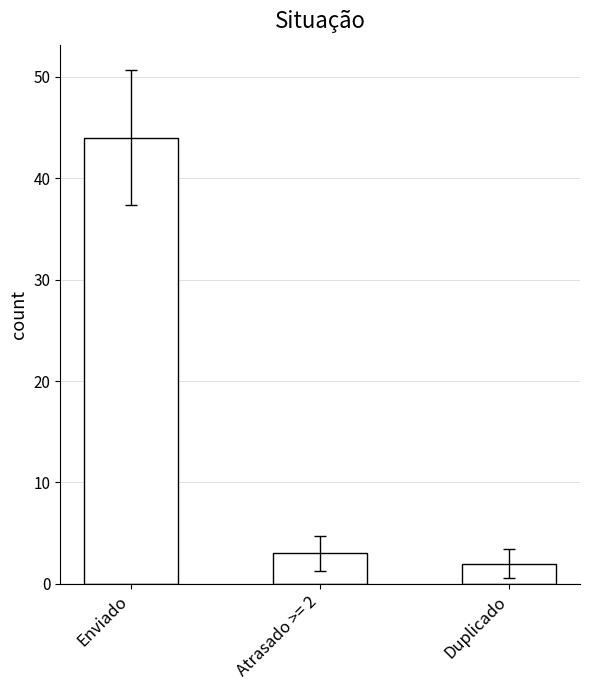

What is the change in value from Enviado to Duplicado?

-42